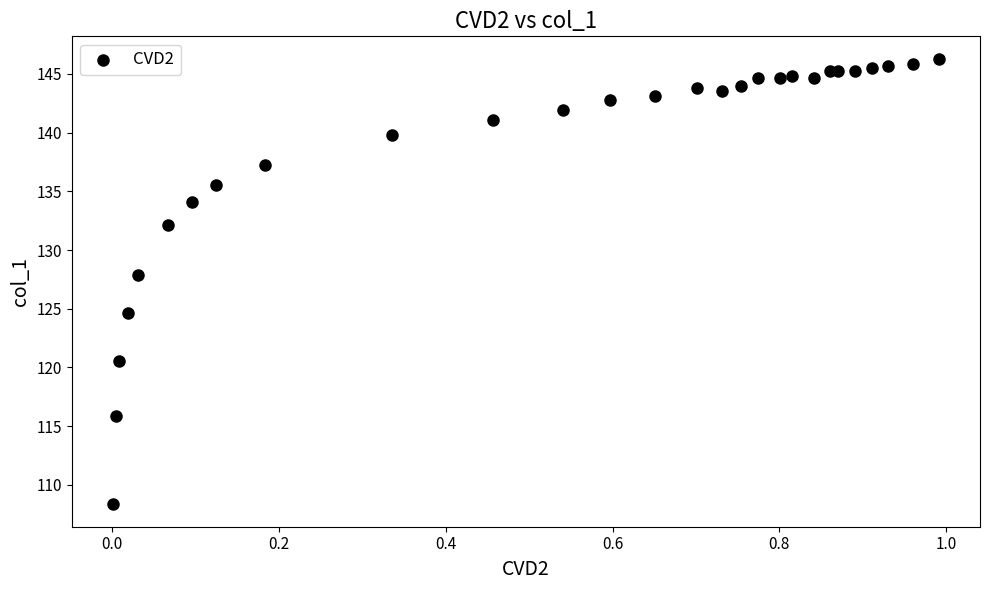

What Y value in the scatter plot is closest to 127?

127.8